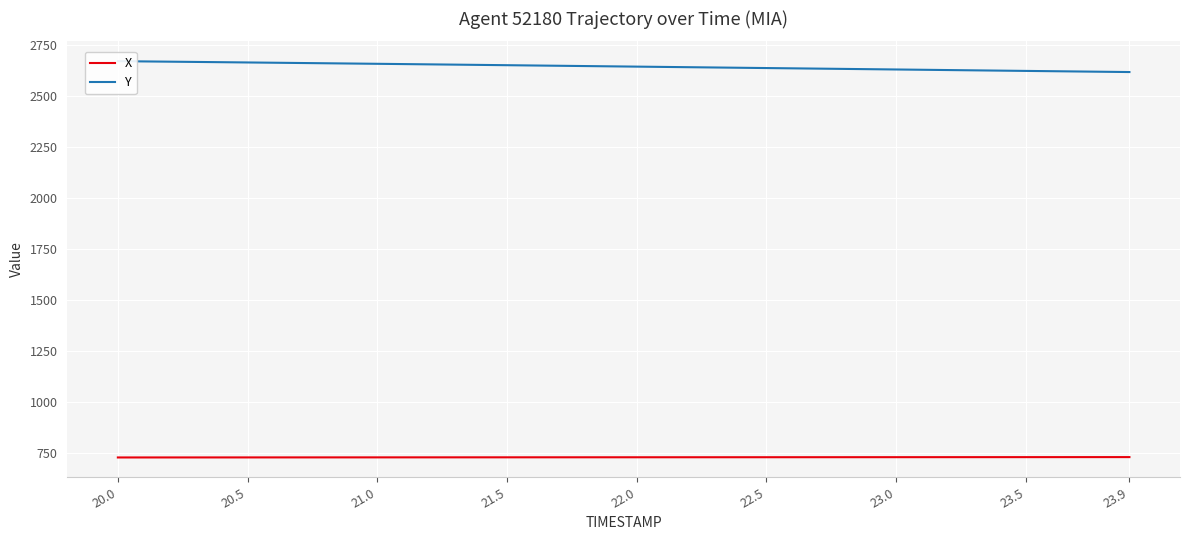

What is the minimum value for X?

727.2